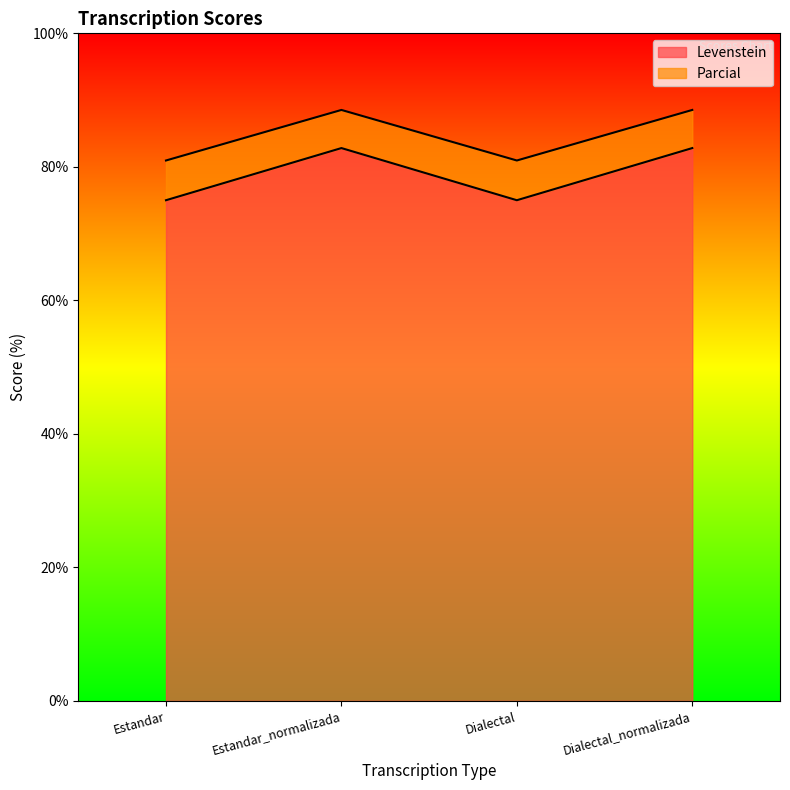

Which category has the lowest value across all series?

Estandar